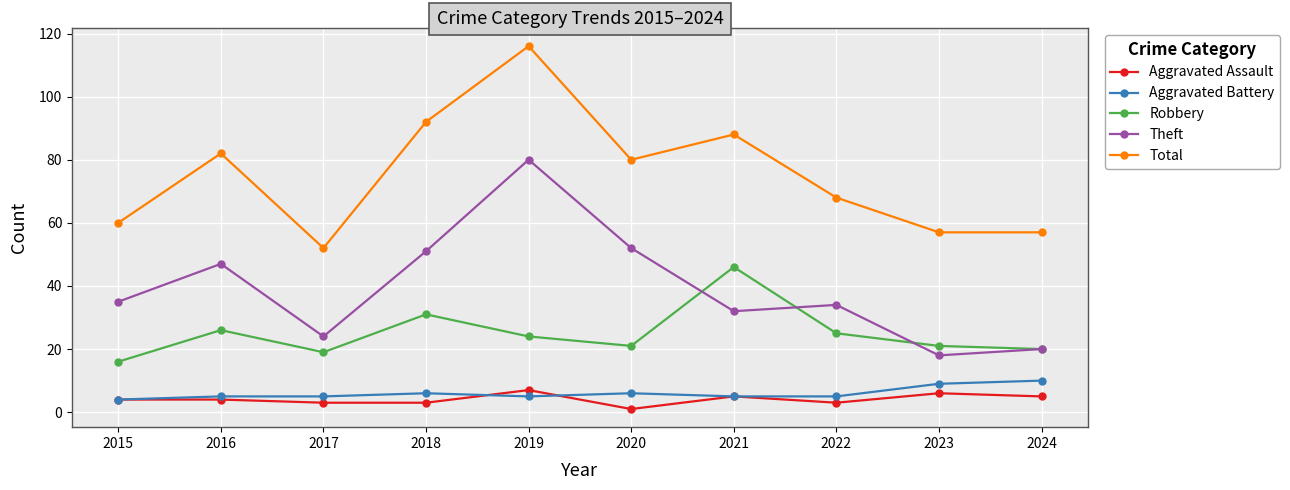

How many data points does each series have?

10